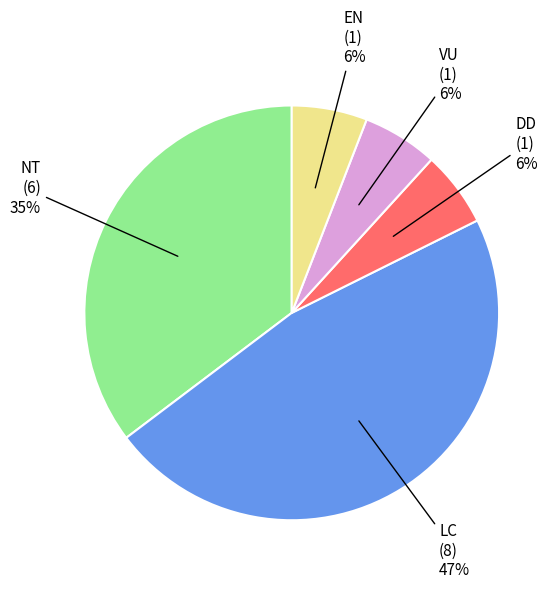

To the nearest percent, what is the average slice percentage?

20%